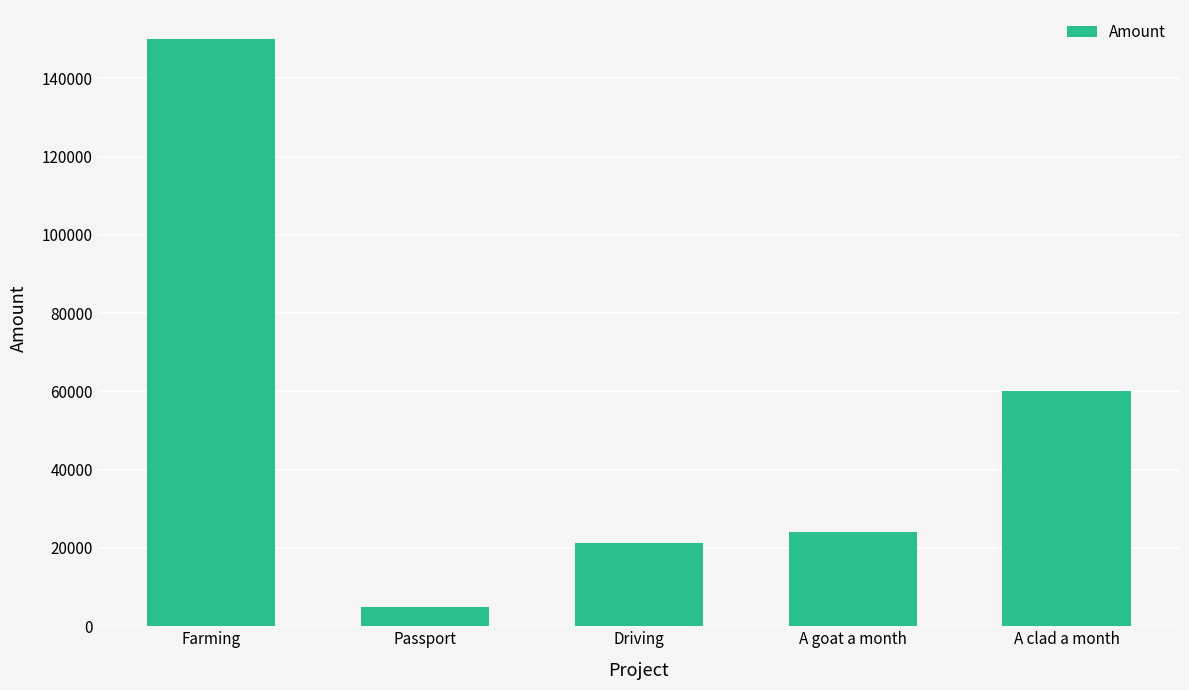

What position from the right is Passport?

4